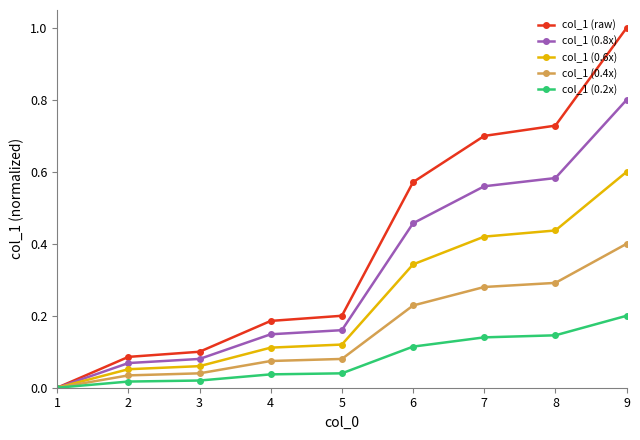

What is the total value across all series at 7?

2.1